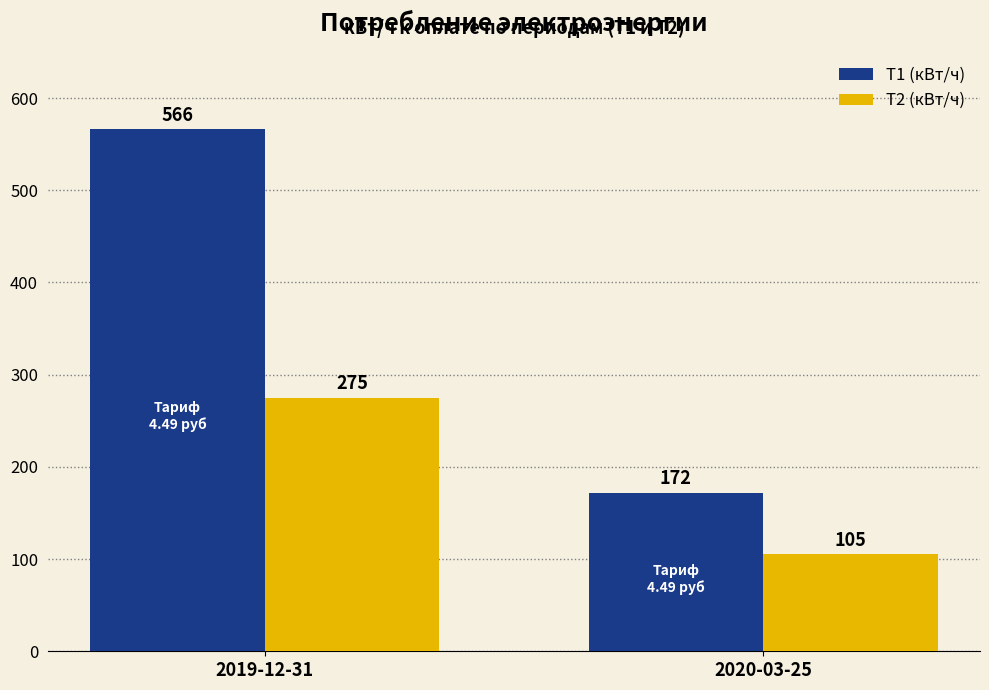

Reading left to right, list all the values displayed in this chart.

T1 (кВт/ч): 2019-12-31=566	2020-03-25=172
T2 (кВт/ч): 2019-12-31=275	2020-03-25=105